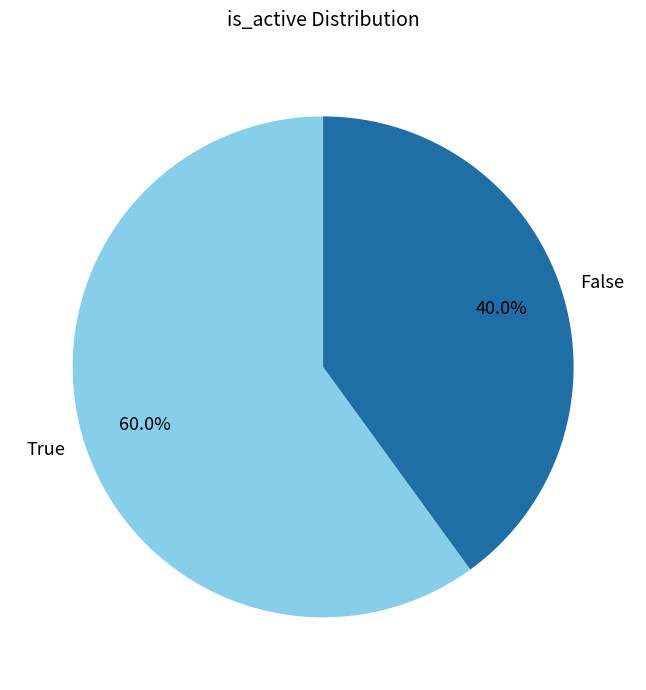

How many slices are in this pie chart?

2